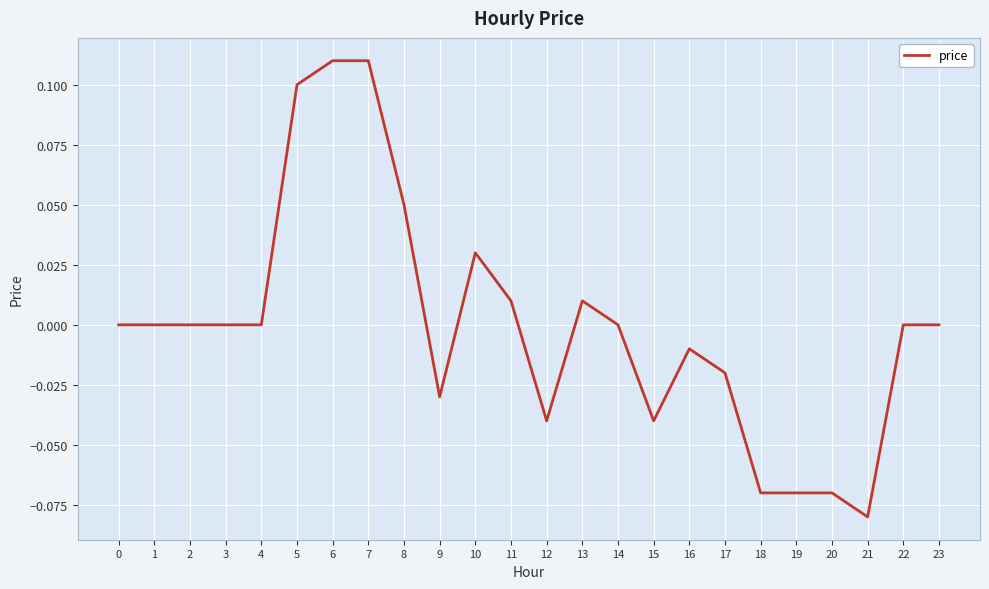

The chart shows a value of 0.0 at 8. True or false?

False